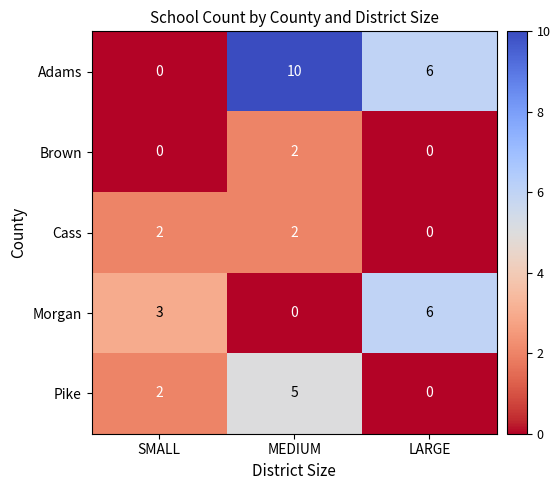

What is the difference between the highest and lowest values at SMALL?

3